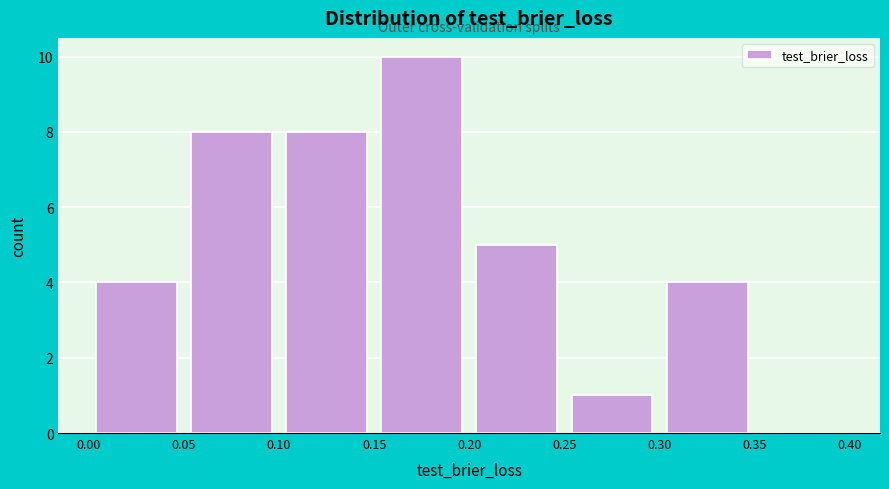

Which range on the x-axis has the tallest bar?

0.15 to 0.20